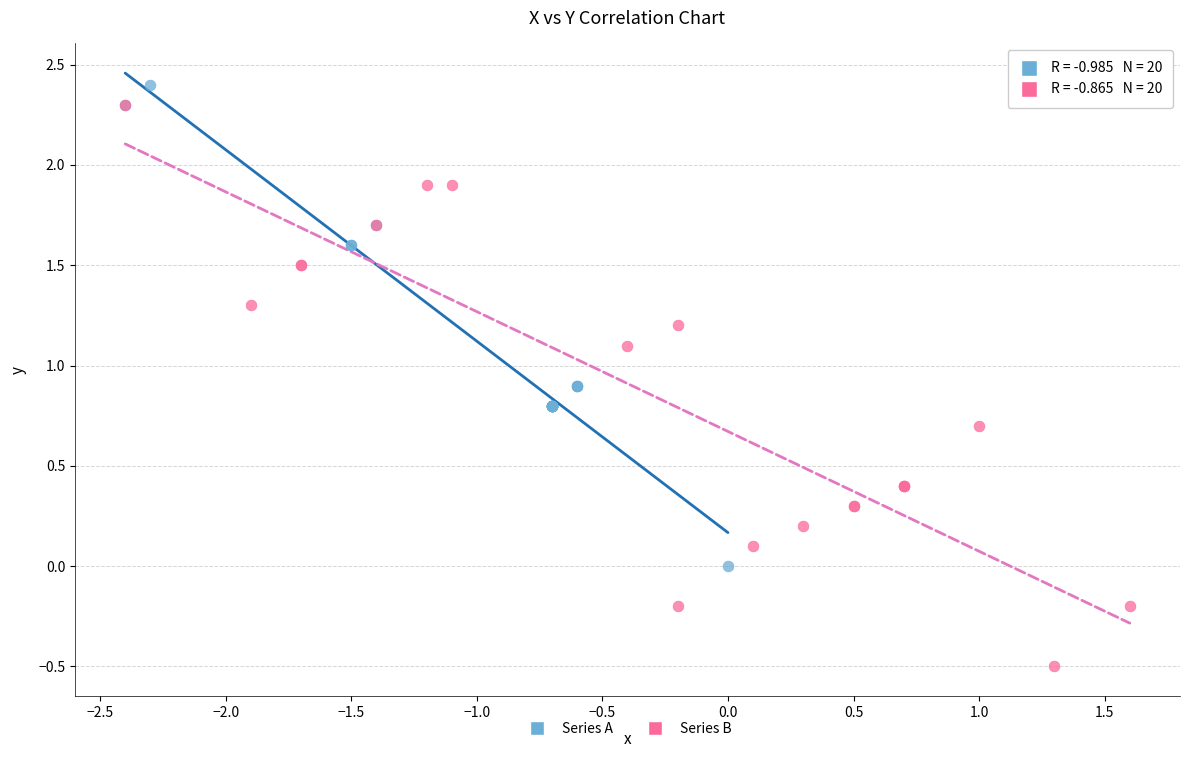

Which series has the largest Y range (max minus min)?

Series B